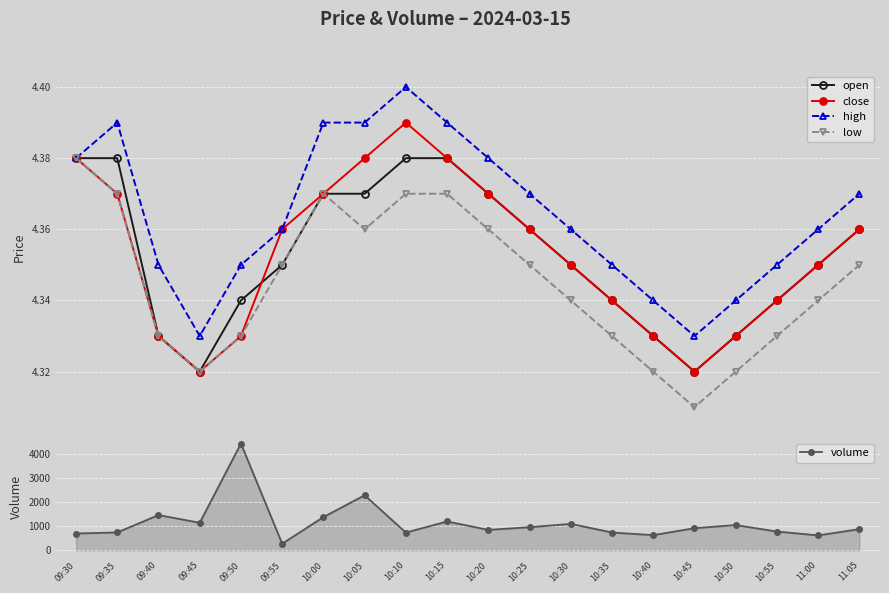

Which label corresponds to the smallest value in the chart?

10:45